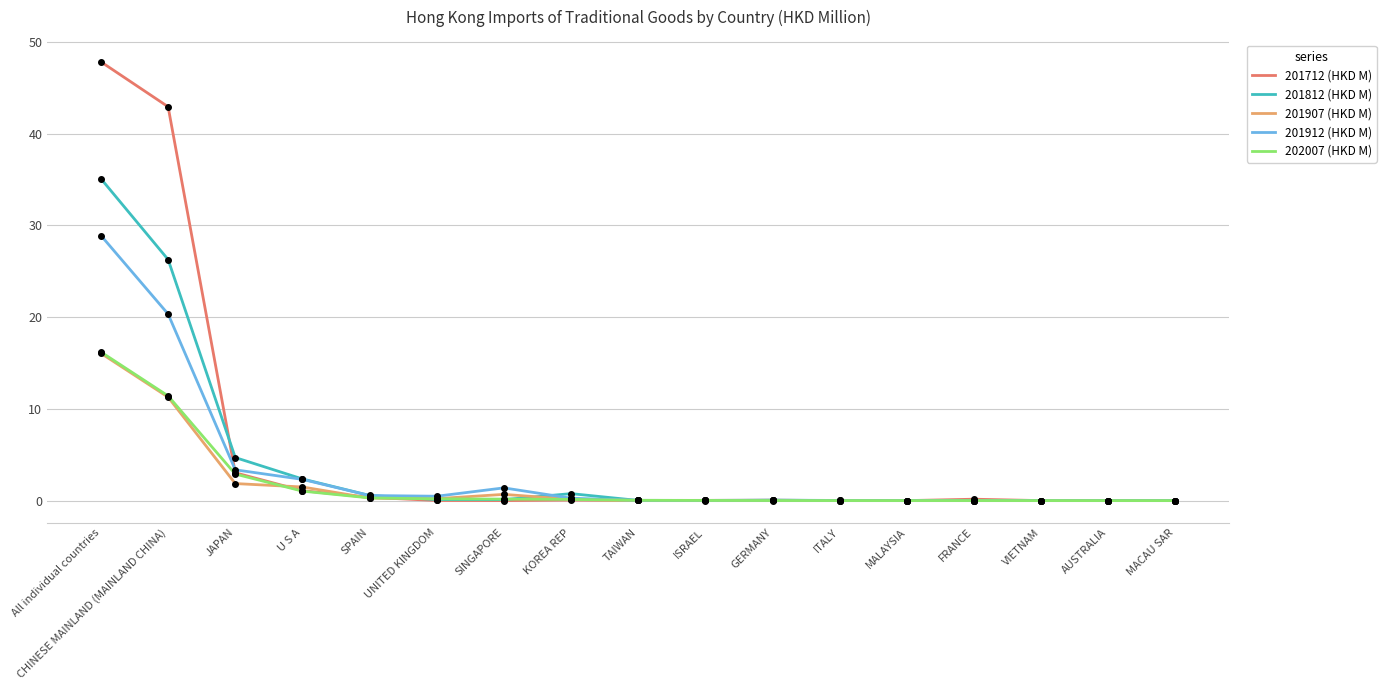

What is the difference between the maximum and minimum values in the 201712 (HKD M) series?

47.8